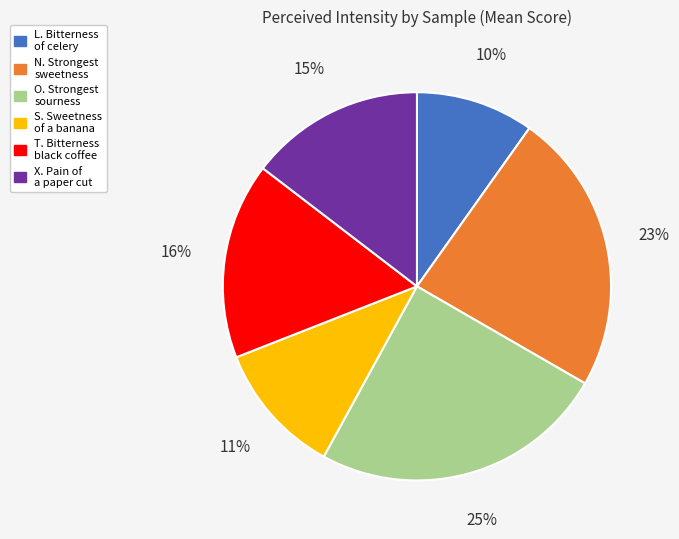

Is it true that X. Pain of a paper cut is 1% of the pie?

False